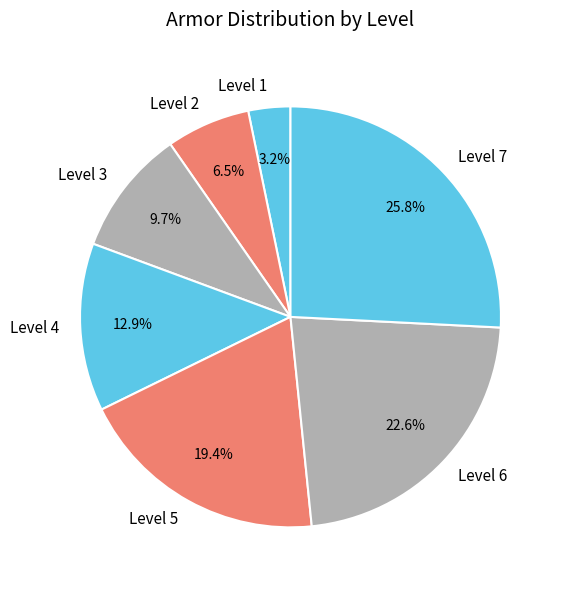

How much of the chart is everything except Level 5?

80.6%